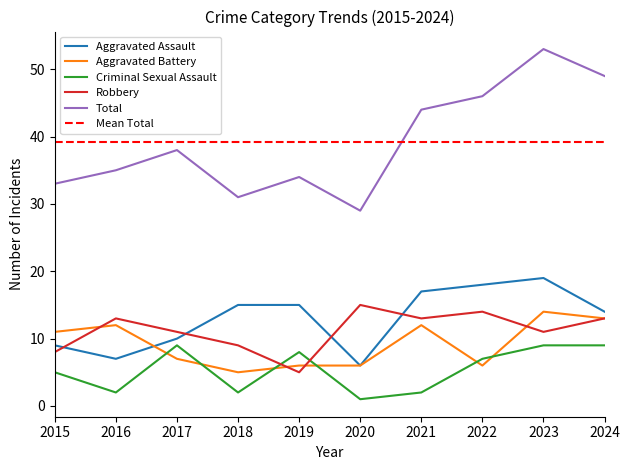

What is the difference between the maximum and minimum values in the Total series?

24